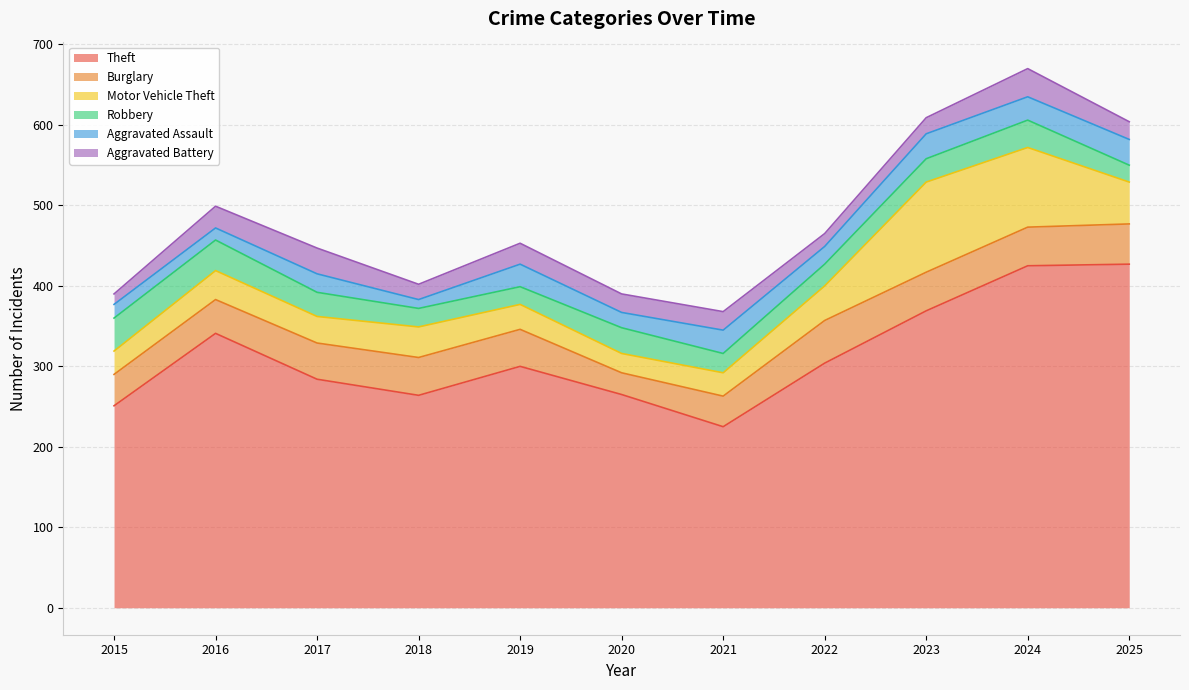

Between 2018 and 2024, which series saw the biggest shift?

Theft